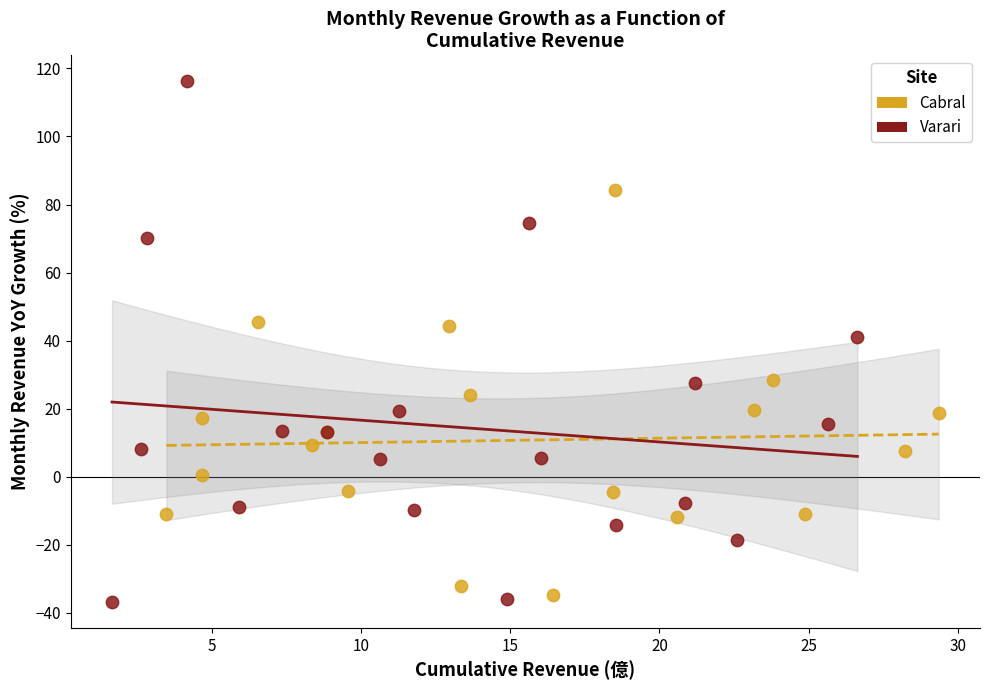

Which series reaches the maximum Y coordinate?

Varari